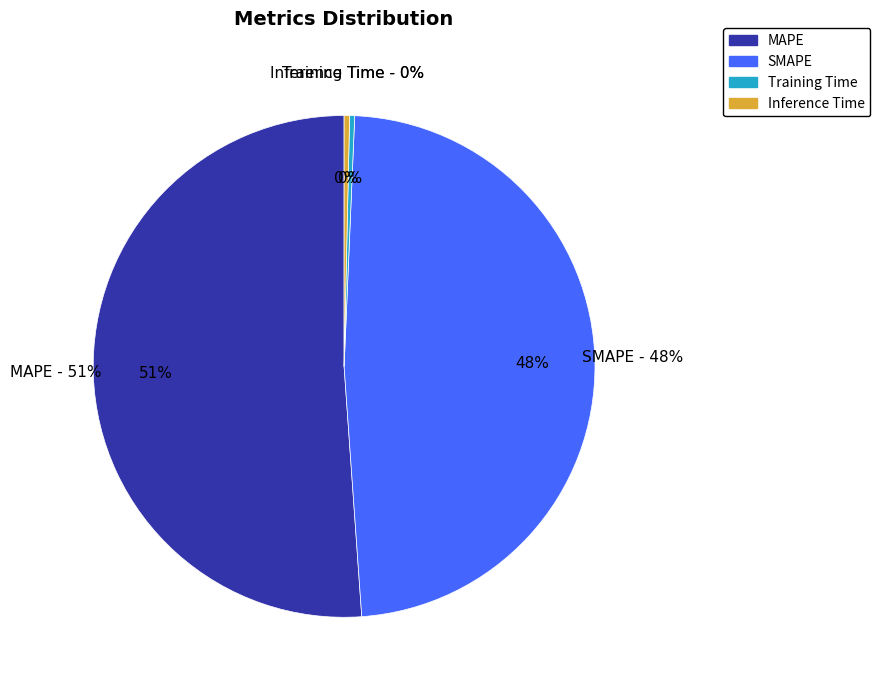

Which category has the smallest portion of the pie?

Training Time